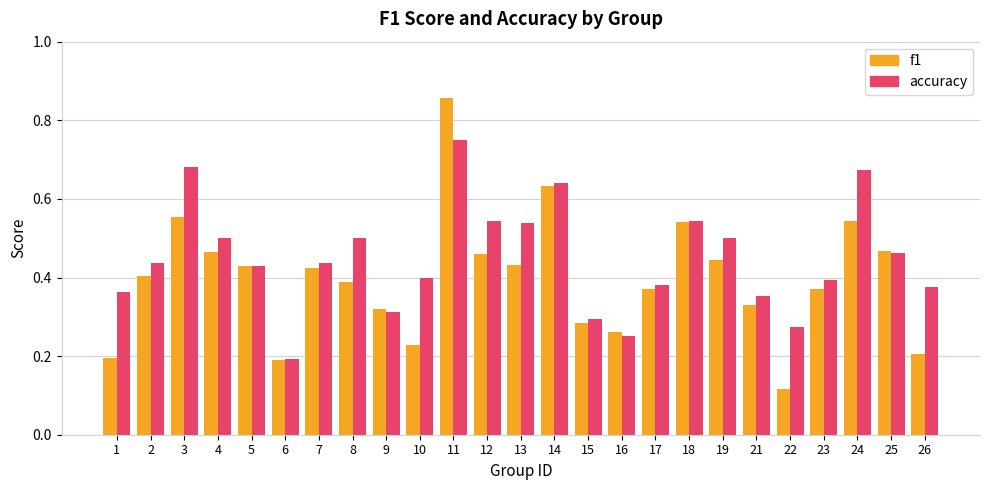

True or false: accuracy has a value of 0.3 at 13.

False